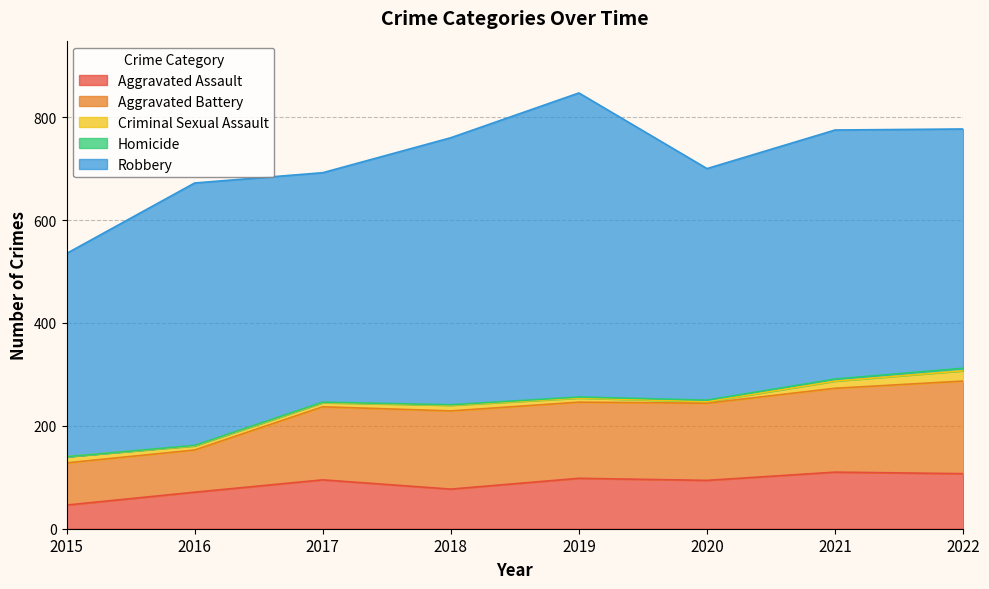

The Criminal Sexual Assault series shows 12 at 2015. True or false?

True